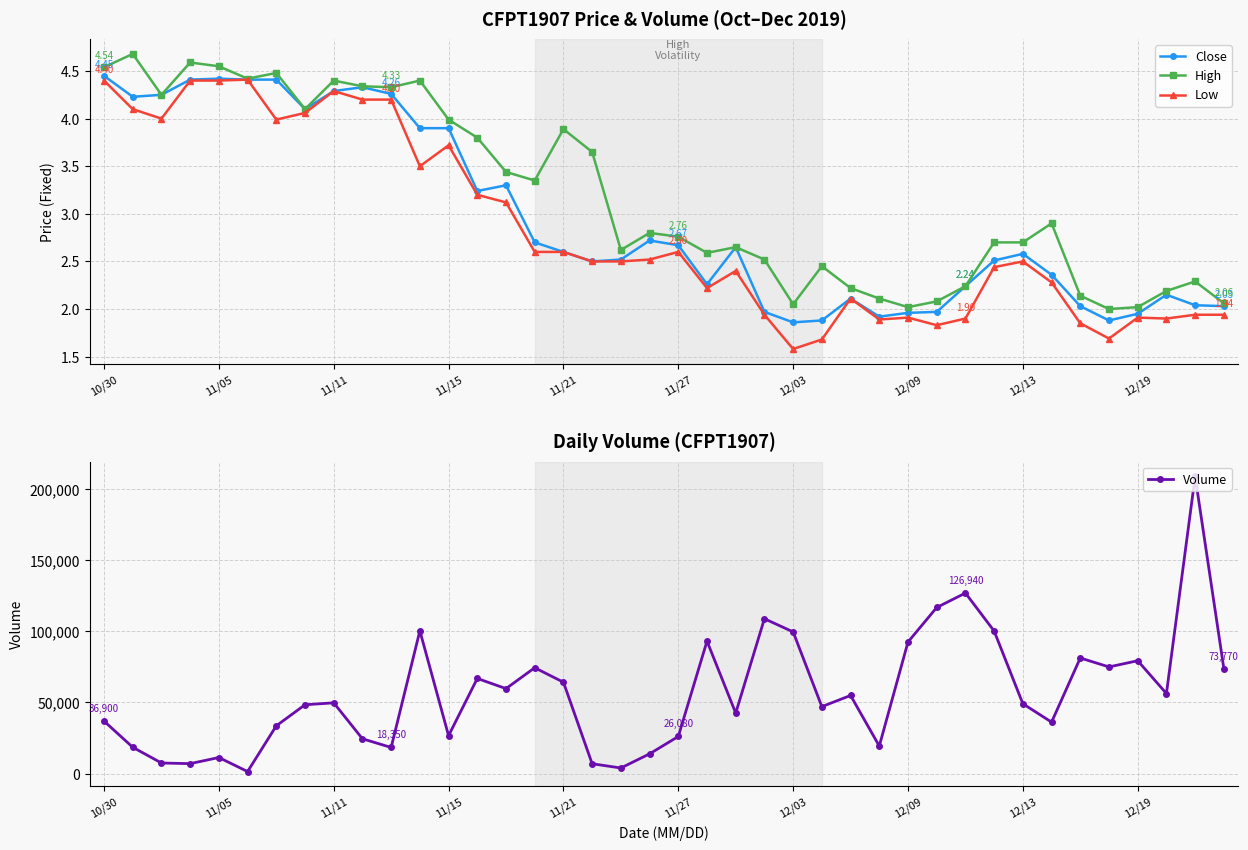

Is this an area chart (filled region under the line)?

No